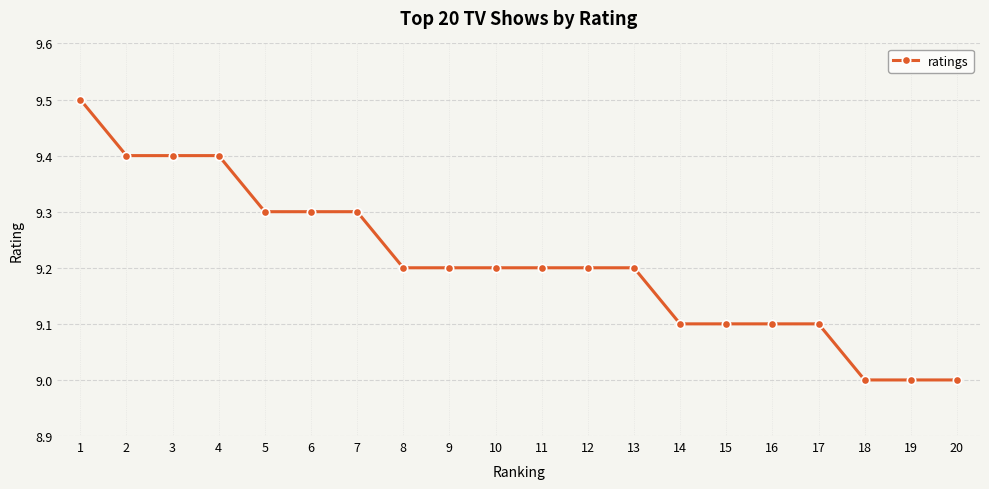

What is the value of the 16th point from the left?

9.1